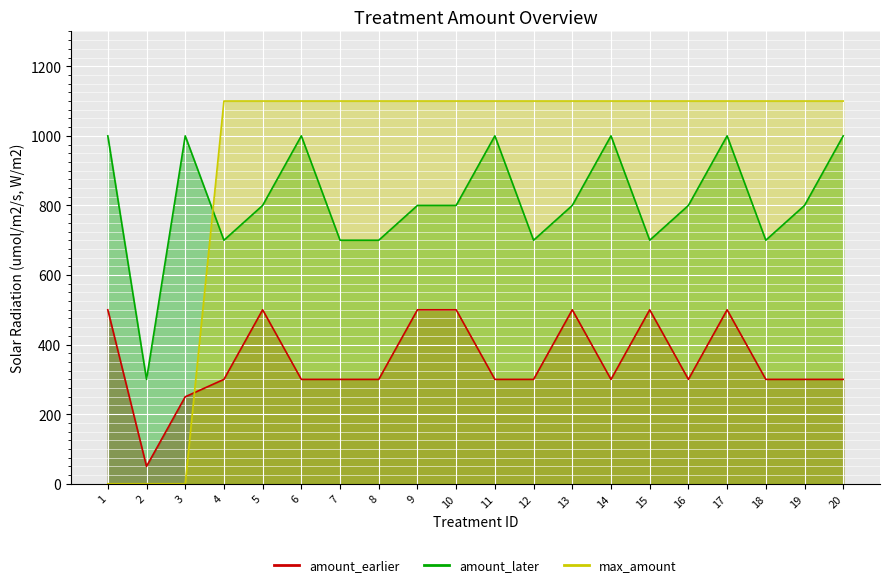

Read the max_amount value at 6, to the nearest 10.

1100